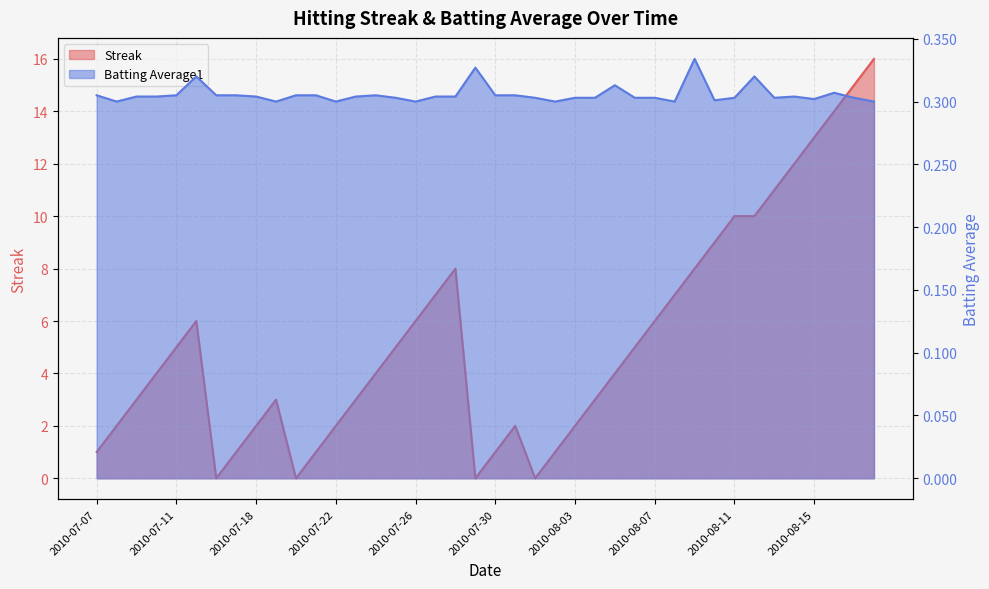

What is the label of the 36th point from the left?

2010-08-14